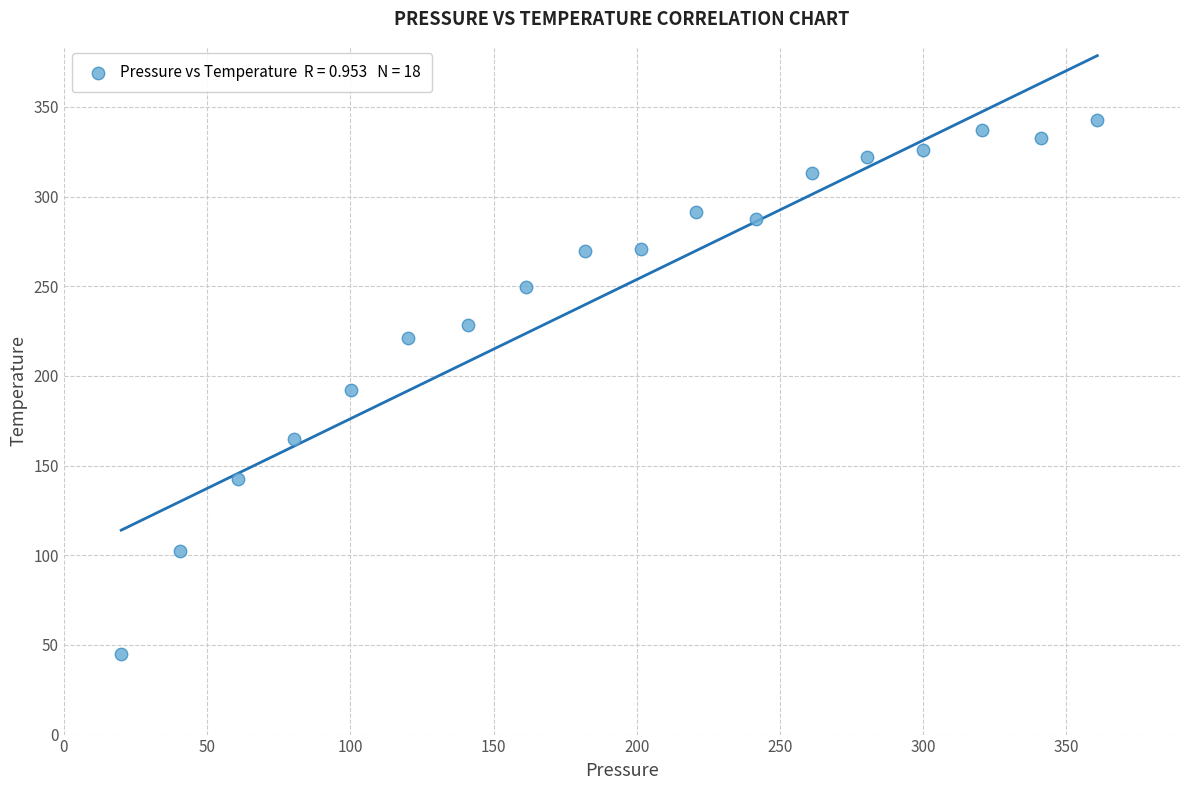

What is the range of Y values (max minus min)?

298.0